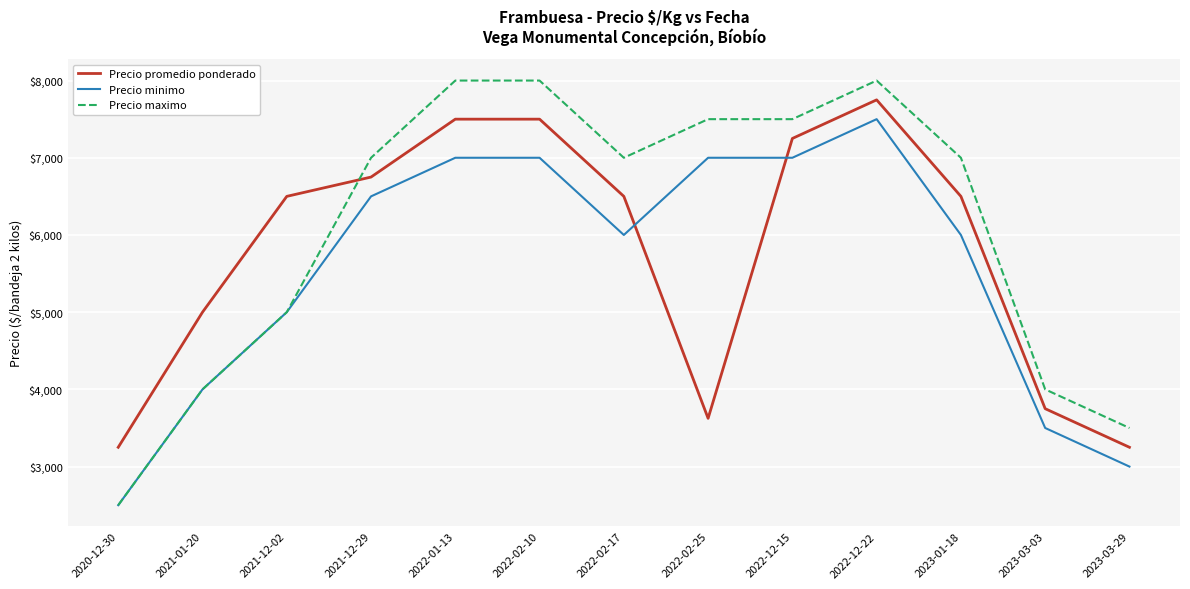

Is it true that Precio minimo equals 7500 at 2022-12-22?

True